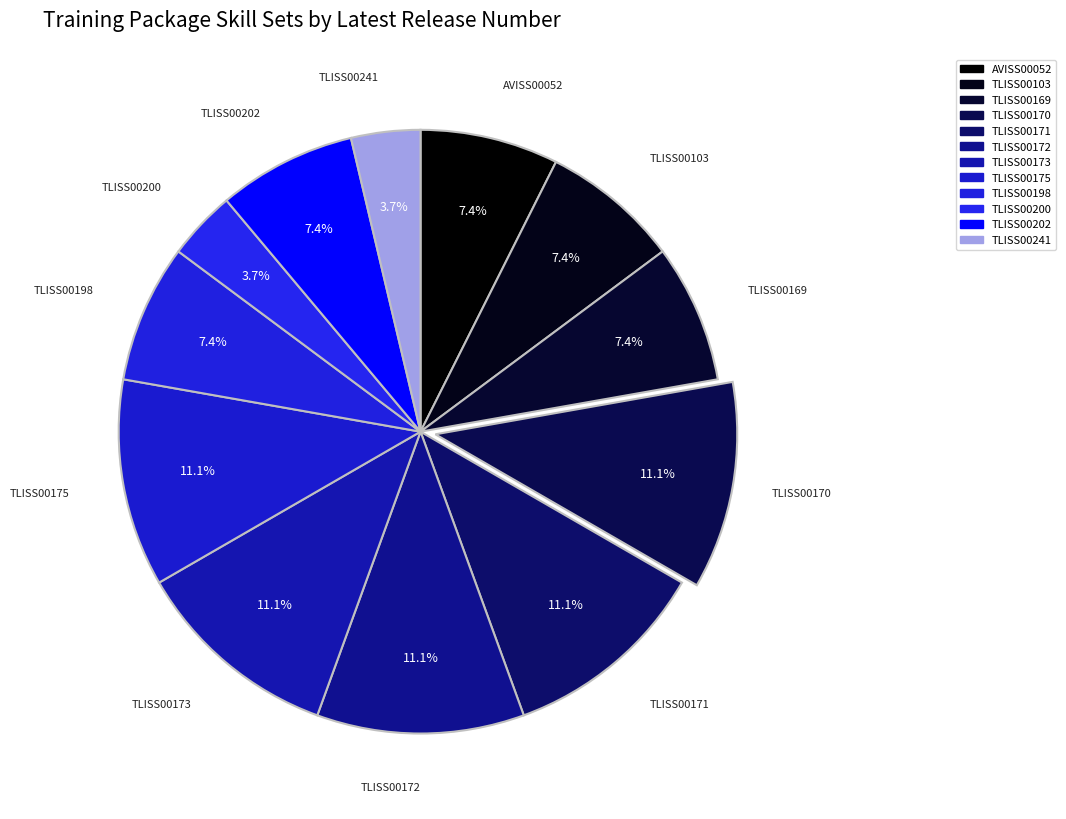

To the nearest percent, what is the average slice percentage?

8%